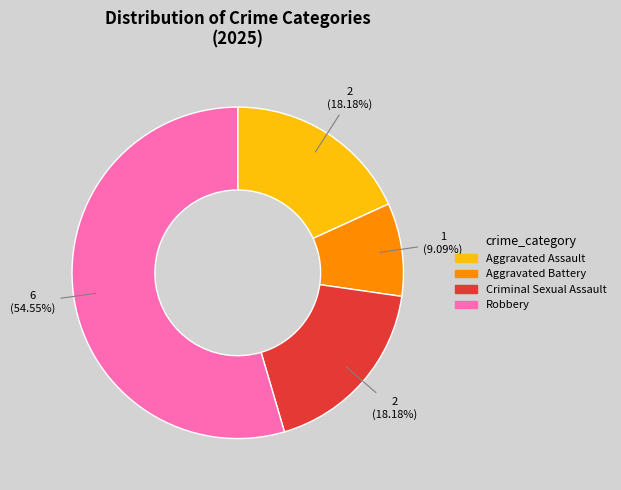

What is the largest slice in the pie chart?

Robbery